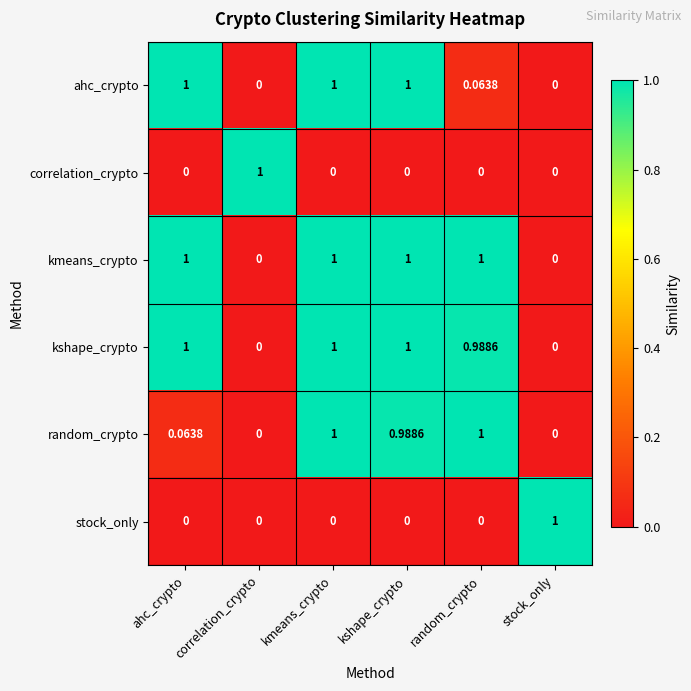

How many distinct data groups are displayed?

6